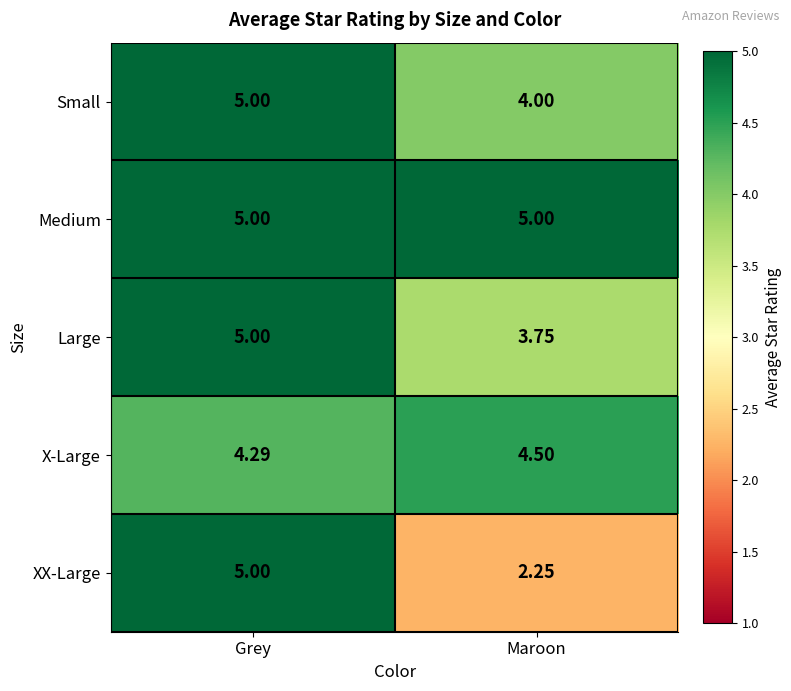

Which series has the widest spread of values?

XX-Large